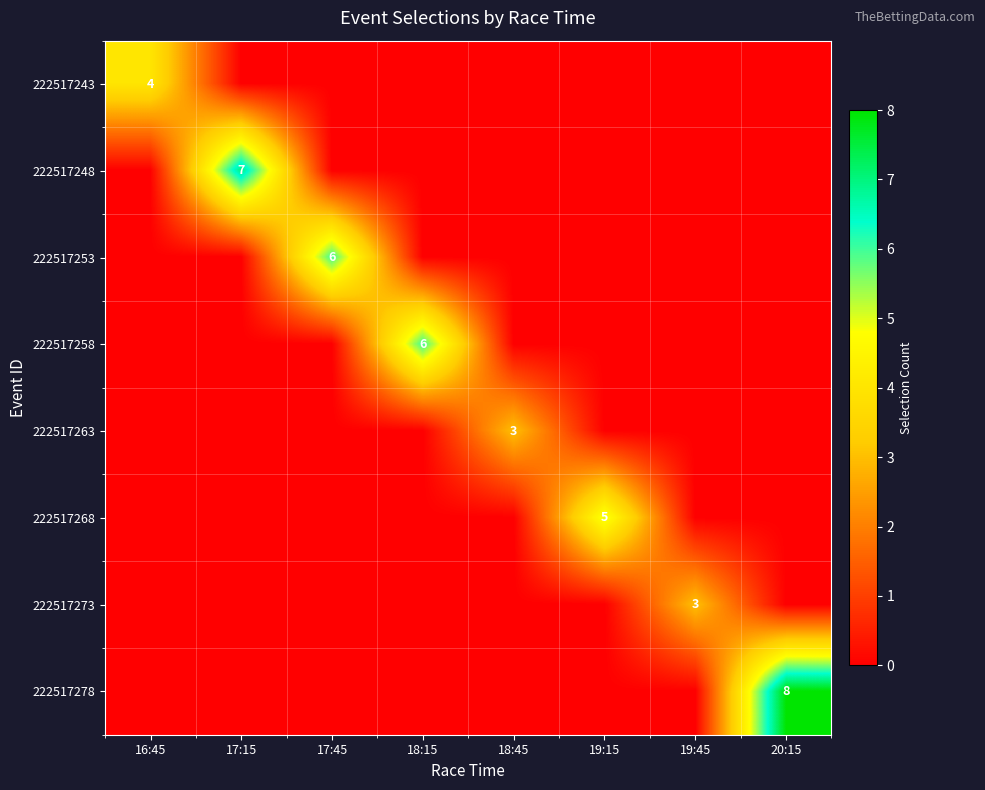

True or false: 222517263 has a value of 1 at 18:45.

False